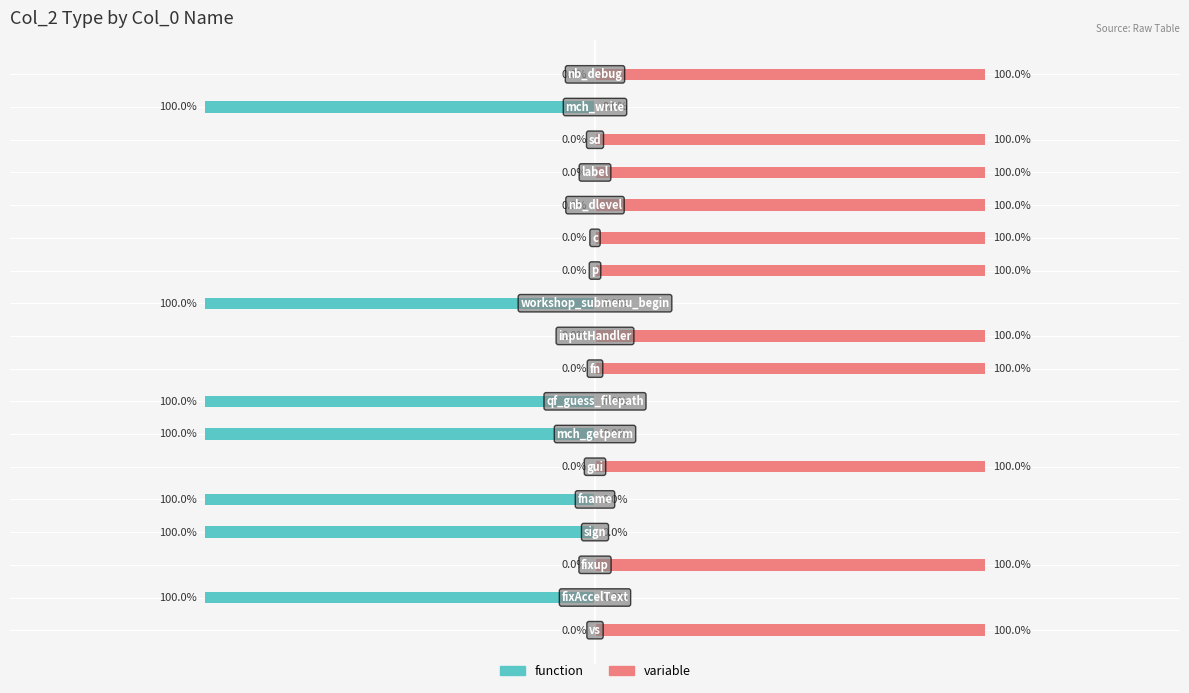

Which series changed the most between 6 and 8?

function